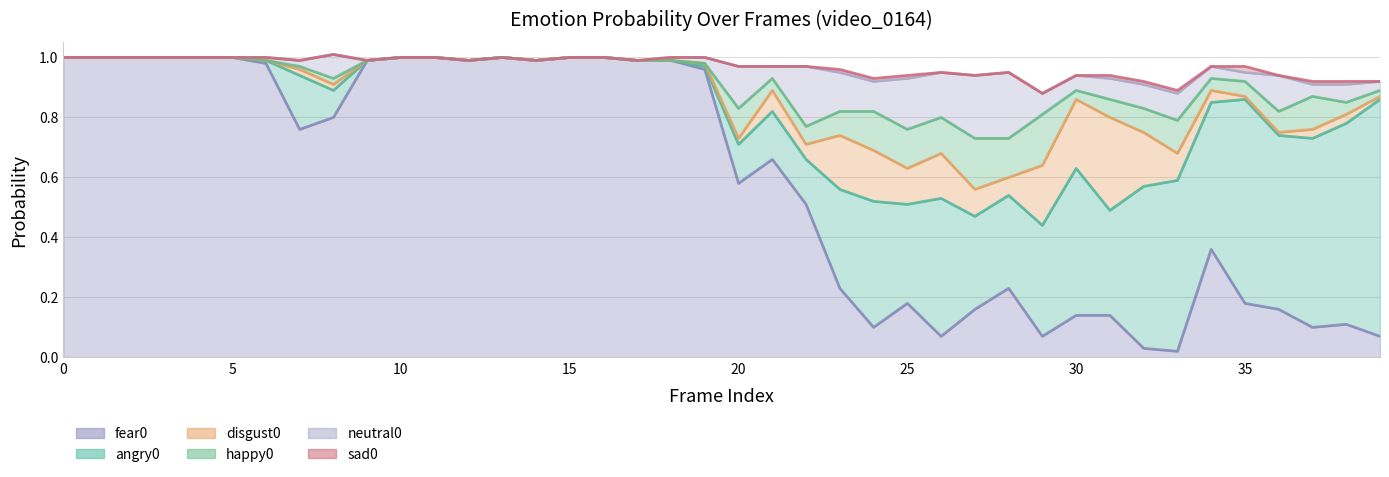

True or false: sad0 has more than 0 interior local peaks.

True